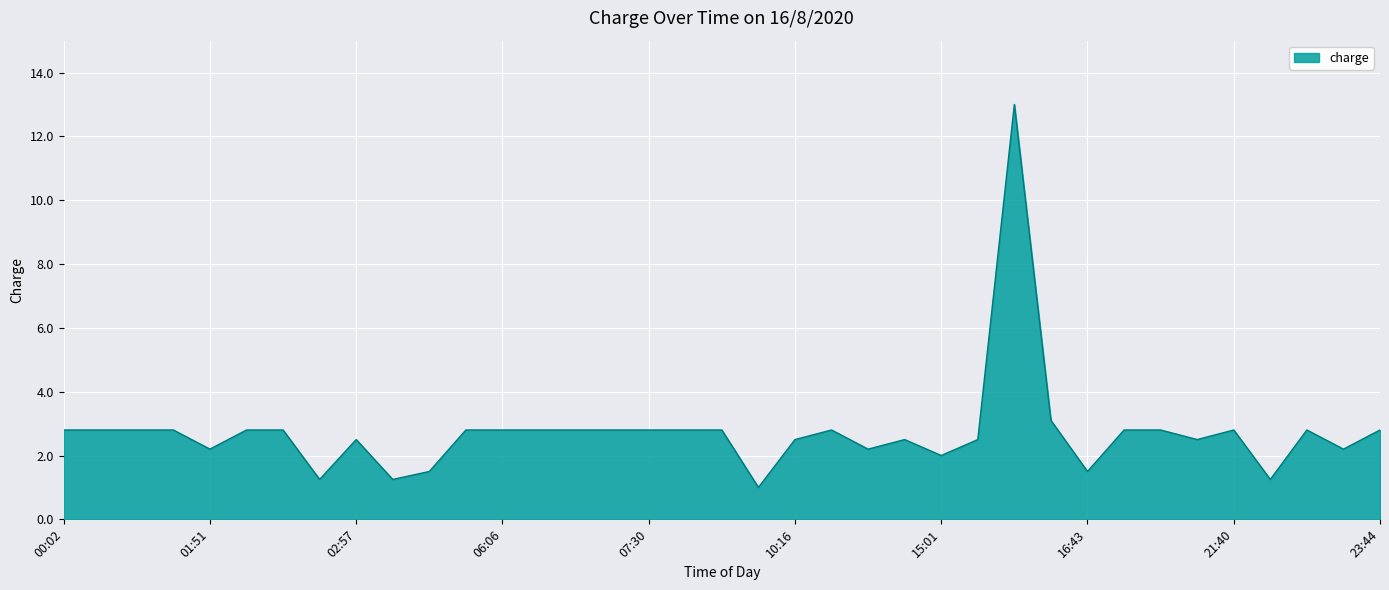

What is the minimum value shown in the chart?

1.0